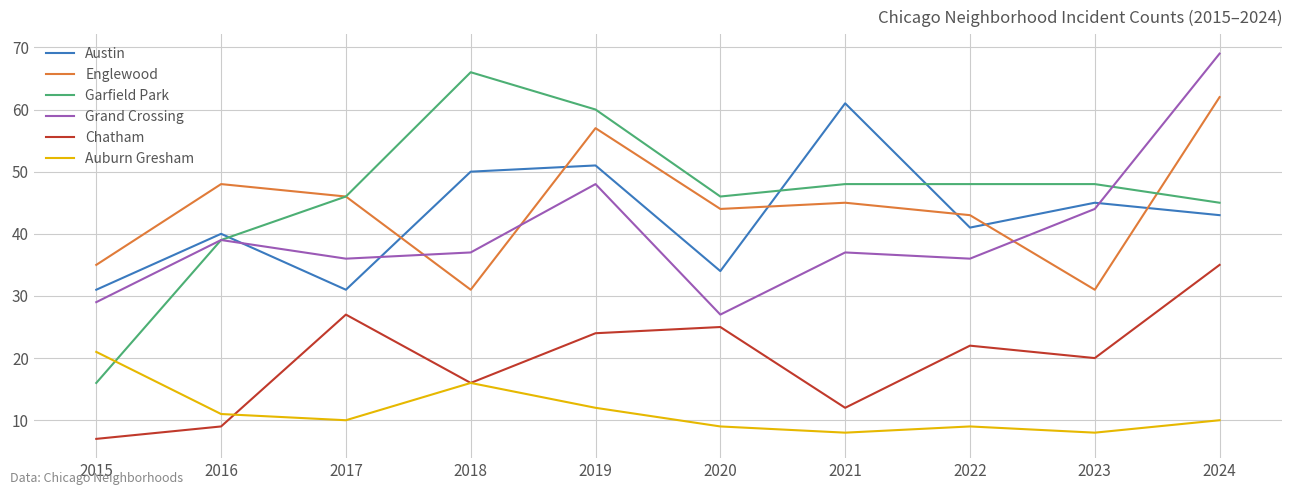

Does the chart display data point markers on the line(s)?

No